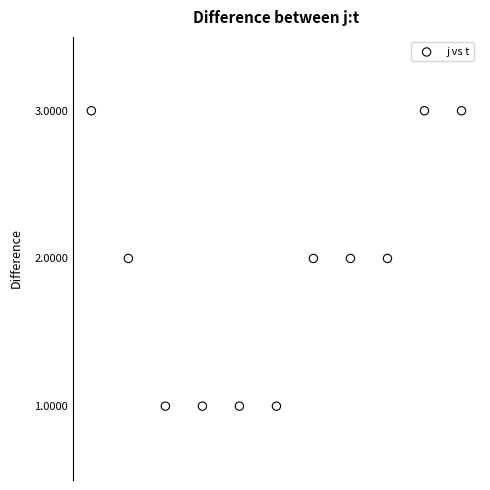

What is the average X value?

6